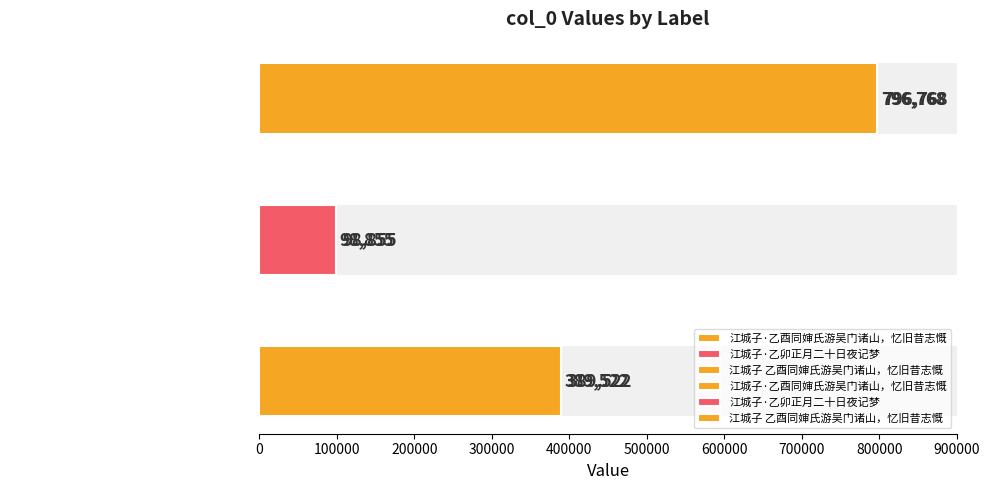

What is the sum of the values at 江城子·乙卯正月二十日夜记梦 and 江城子·乙酉同婶氏游吴门诸山，忆旧昔志慨?

488377